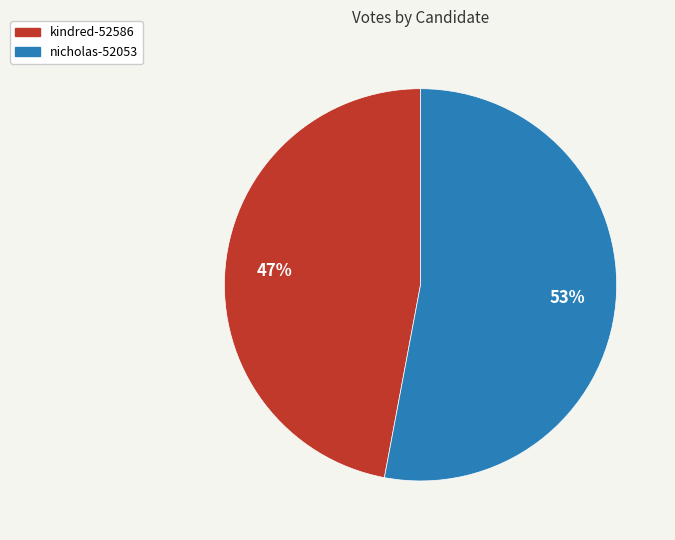

Count the number of slices in the pie.

2